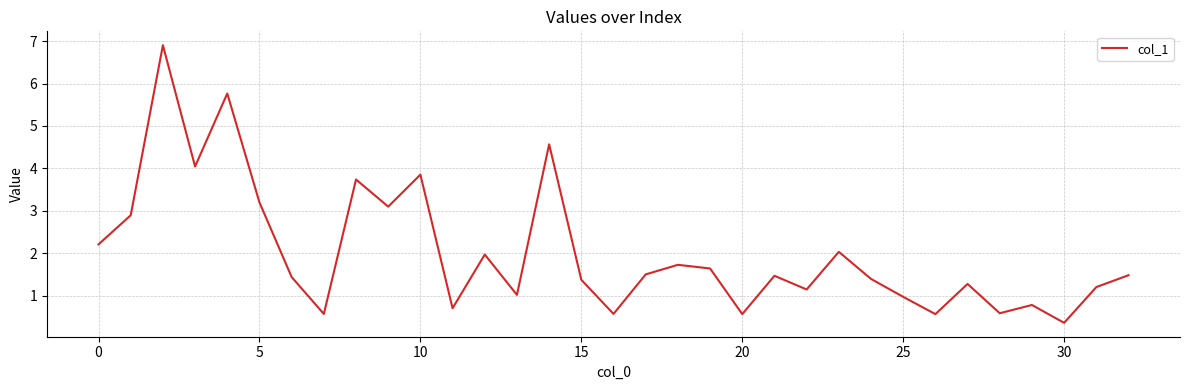

What is the greatest value displayed?

6.9